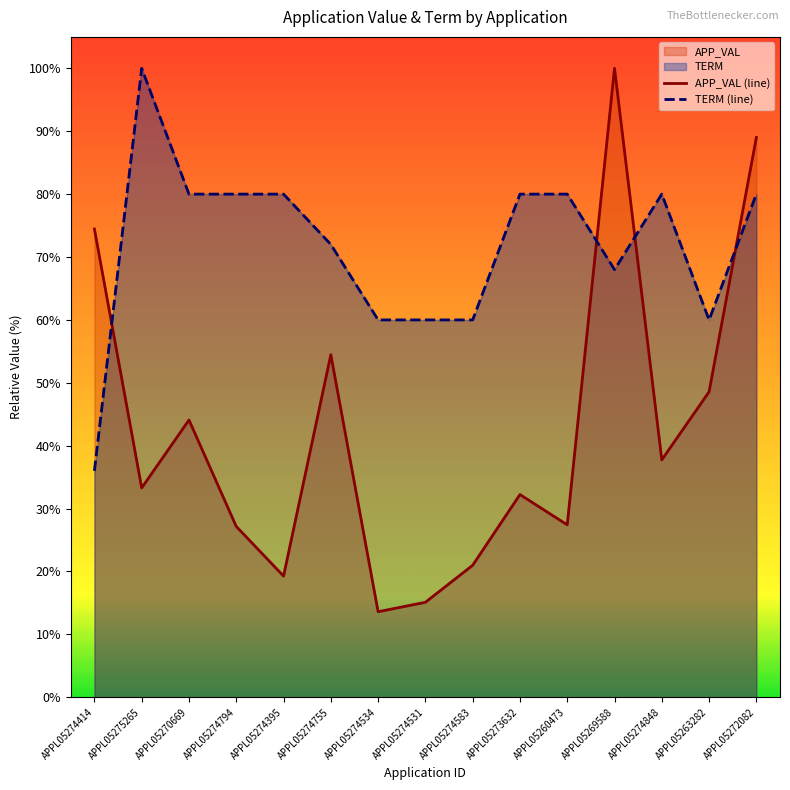

In APP_VAL, how many points are higher than both neighbors (excluding endpoints)?

4